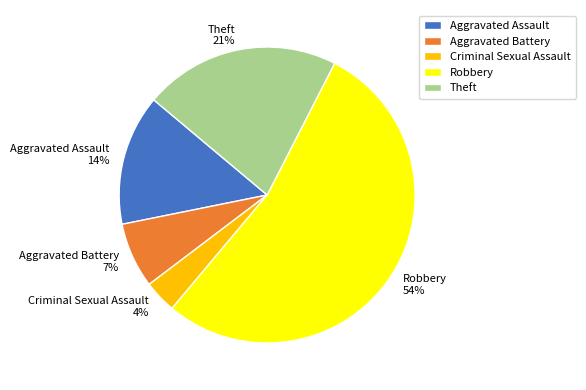

To the nearest percent, what is the combined percentage of Aggravated Assault and Aggravated Battery?

21%